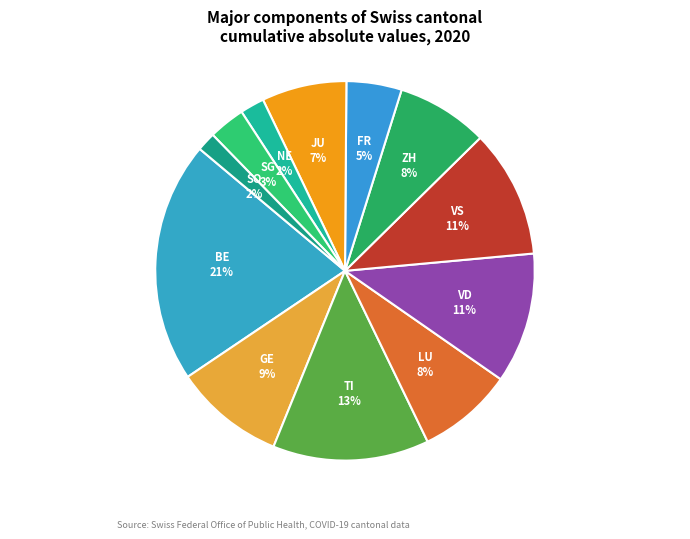

Count the number of slices in the pie.

12